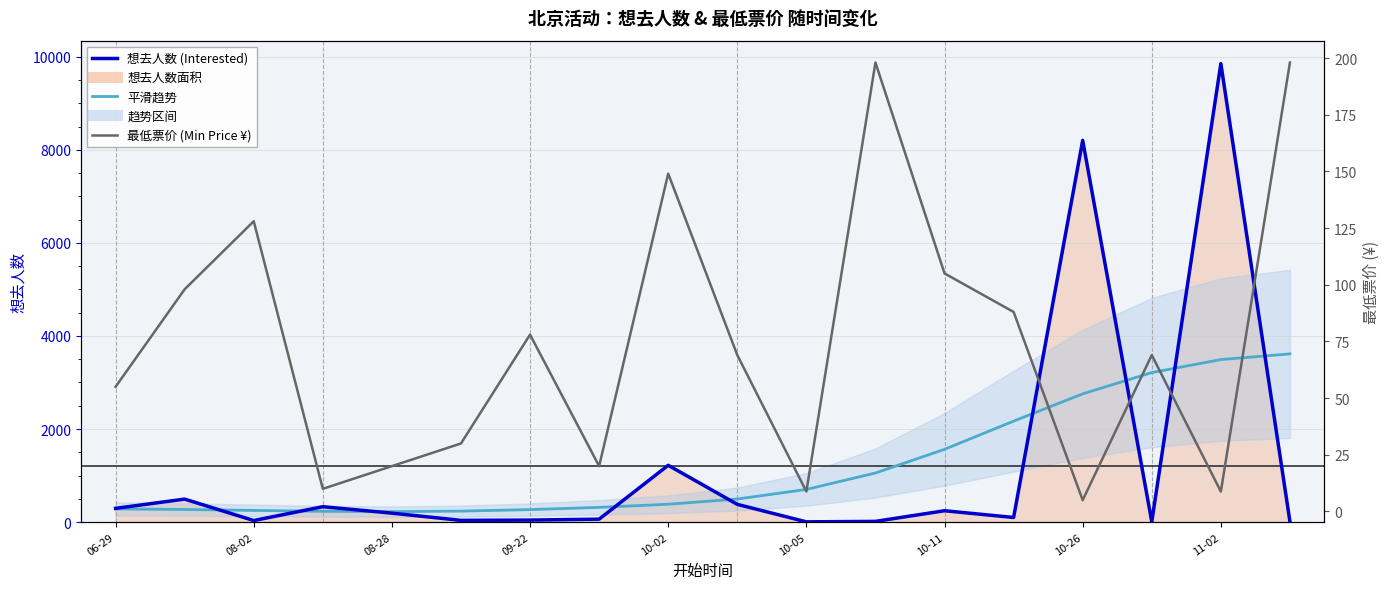

Does the chart display data point markers on the line(s)?

No